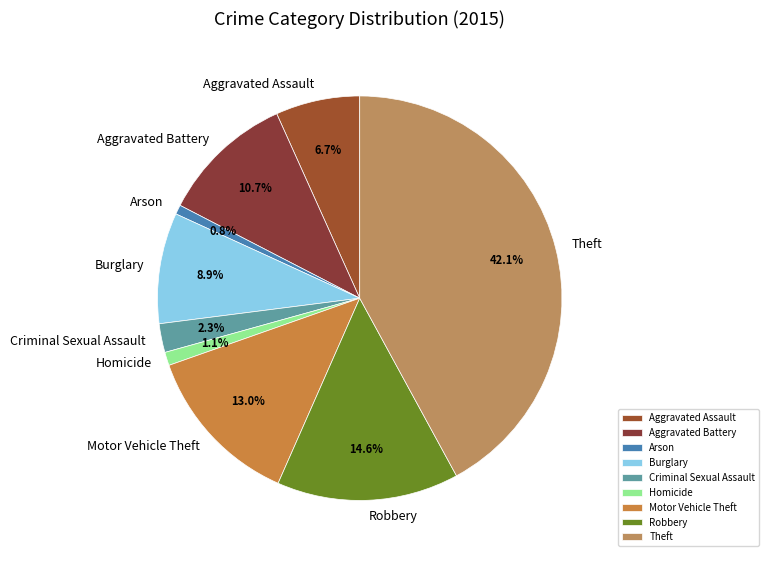

To the nearest percent, what portion does Aggravated Assault represent?

7%